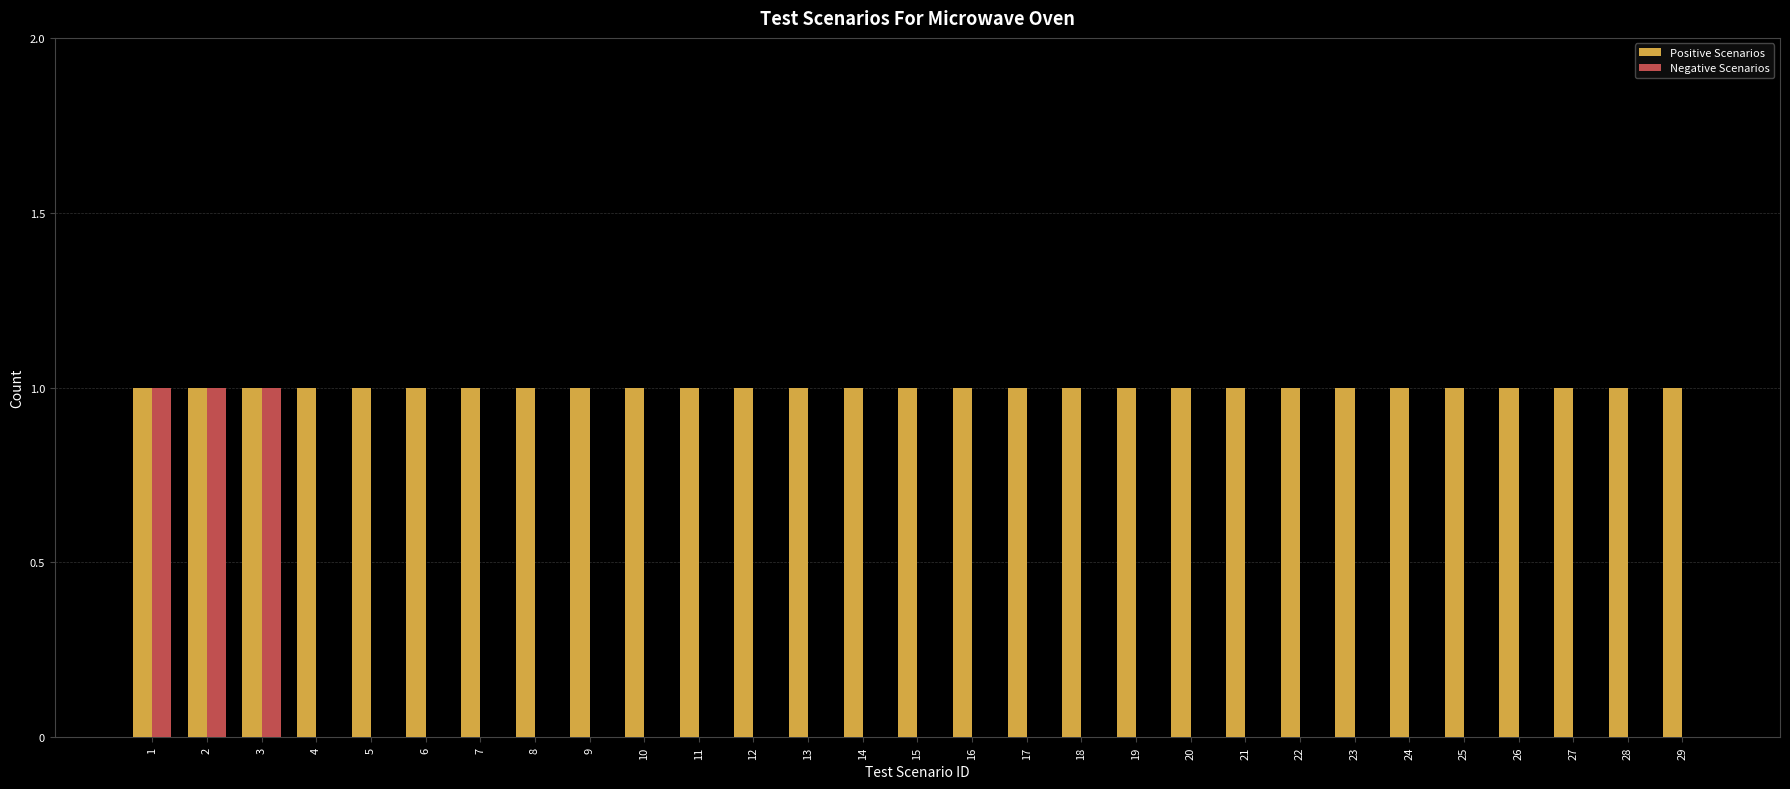

What is the maximum value for Positive Scenarios?

1